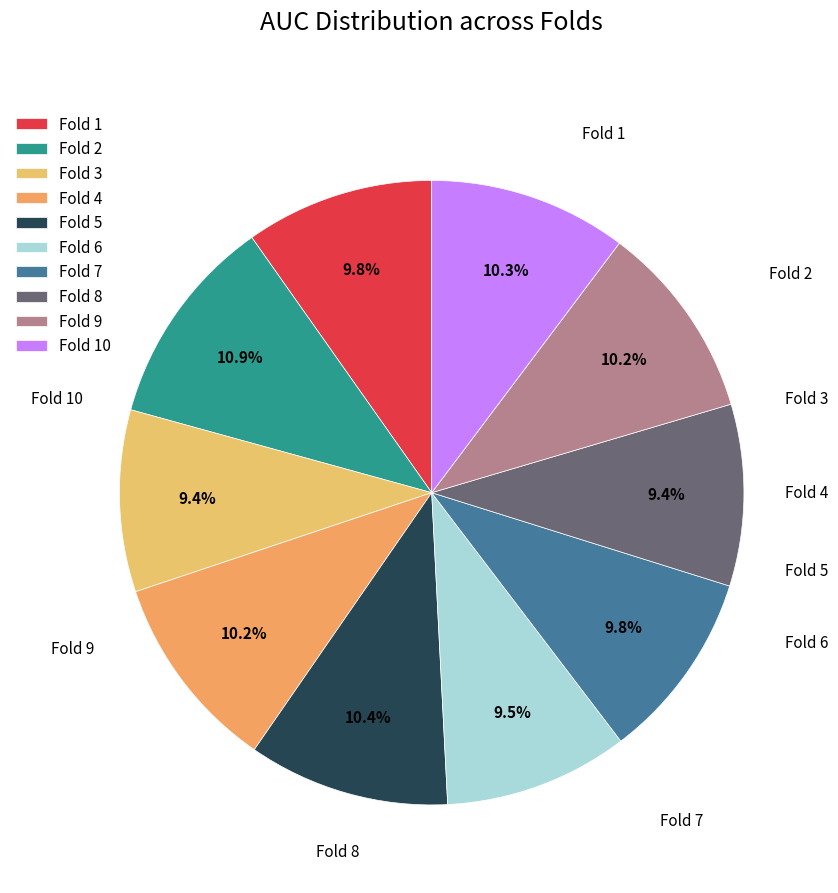

What is the largest slice in the pie chart?

Fold 2